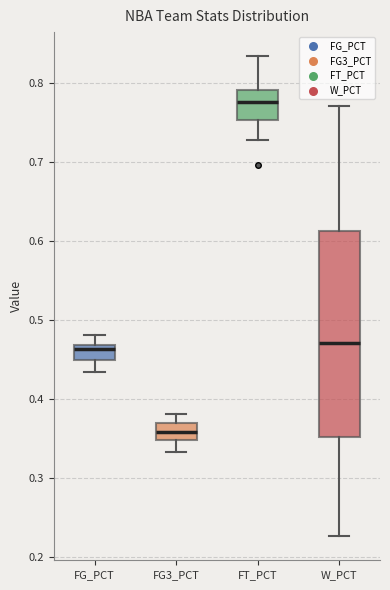

Which box's median line is the lowest?

FG3_PCT